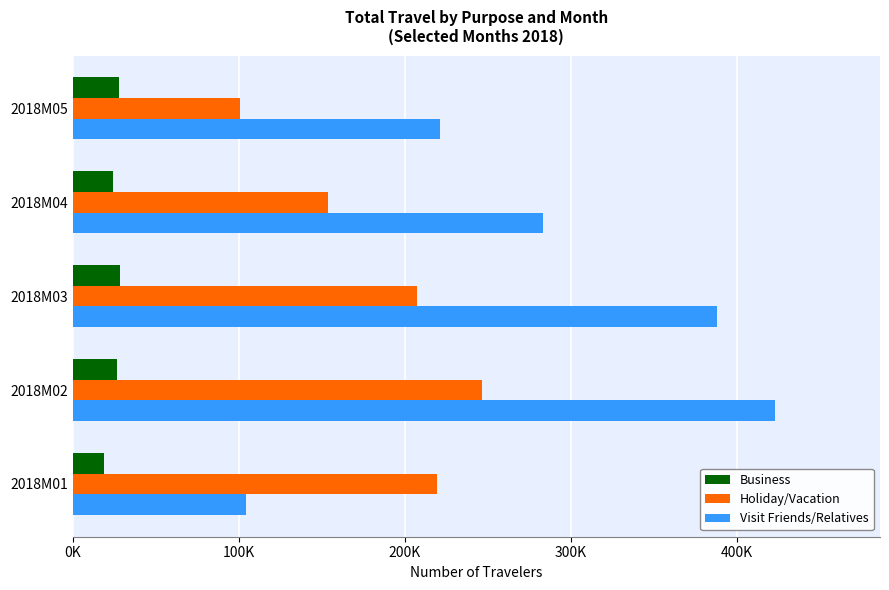

What is the minimum value for Visit Friends/Relatives?

104592